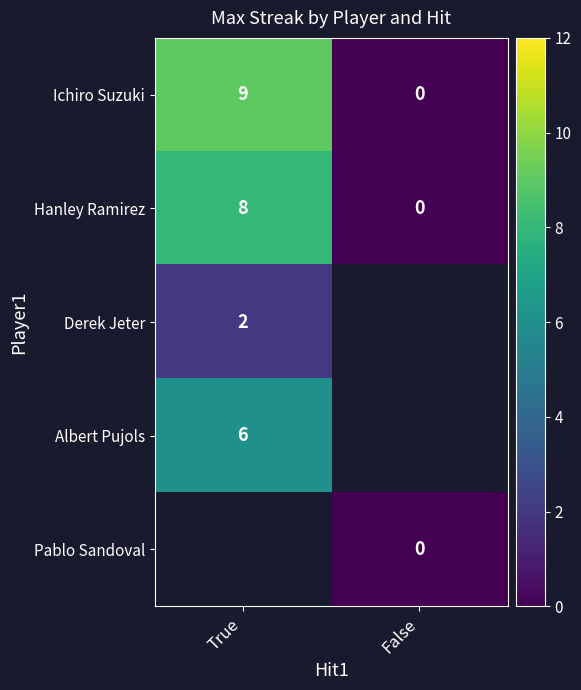

True or false: Hanley Ramirez has a value of 8 at True.

True